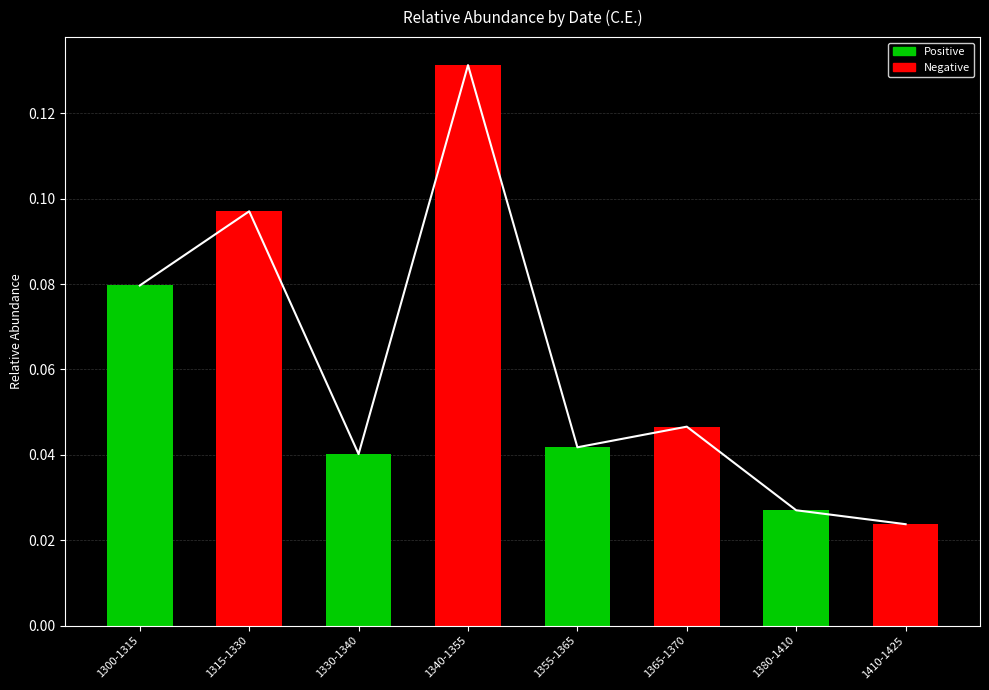

What is the sum of all values?

0.5